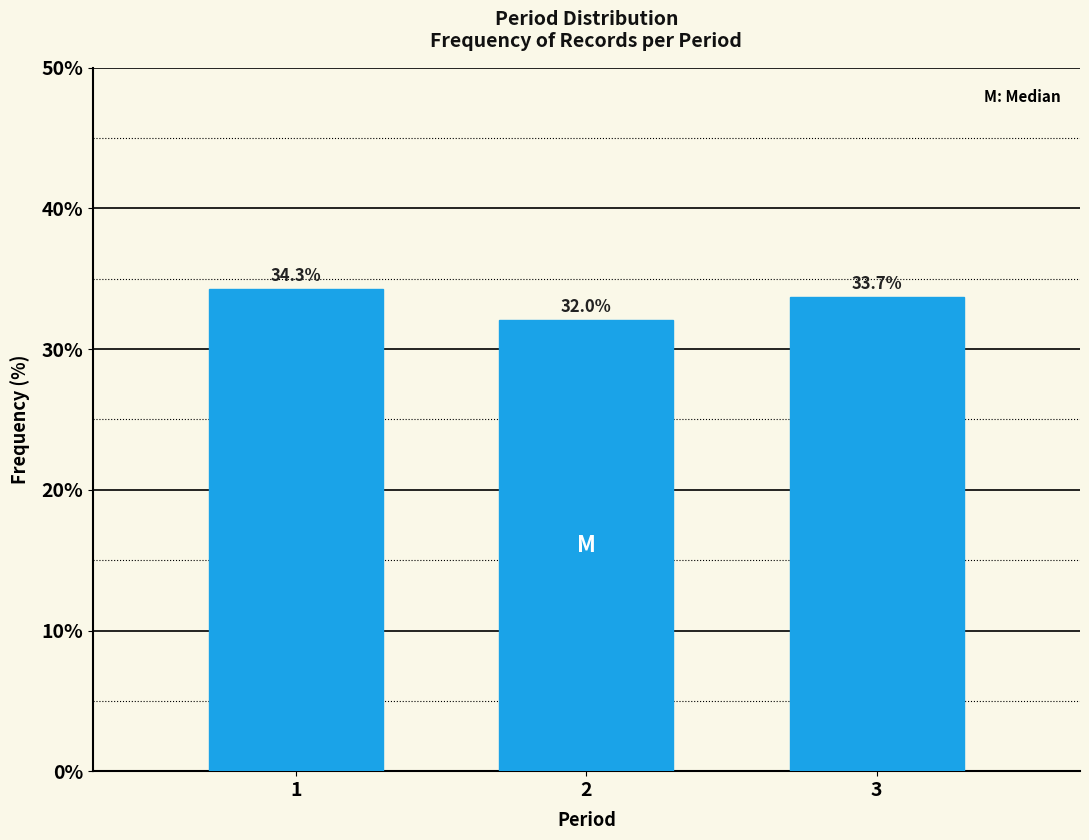

Reading left to right, list all the values displayed in this chart.

1=34.3	2=32.0	3=33.7